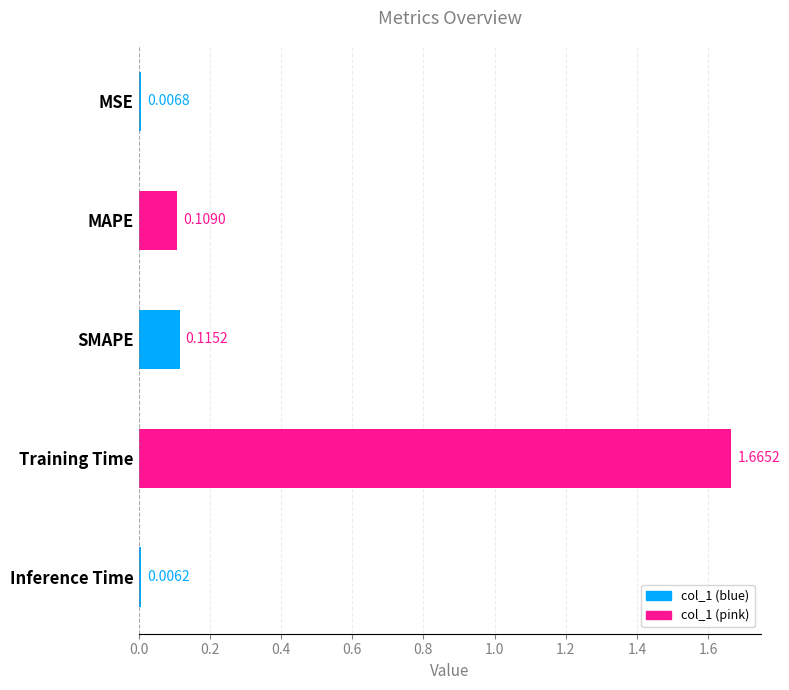

At which category does the chart reach its peak across all series?

Training Time